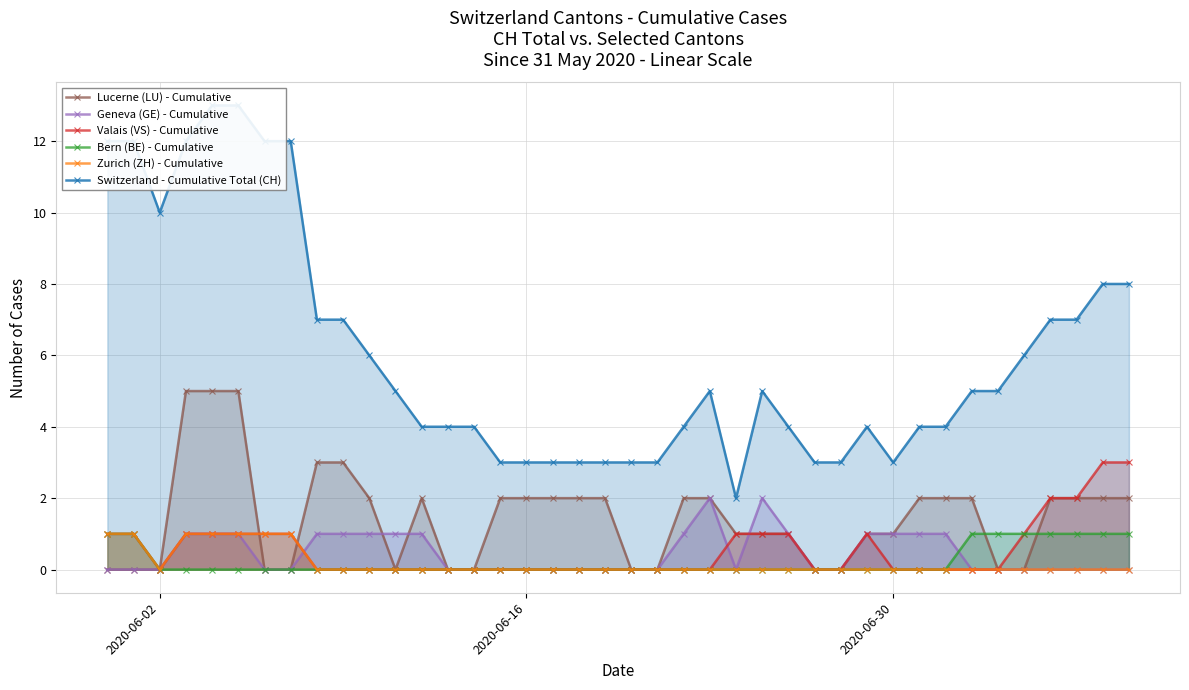

How many values in Zurich (ZH) - Cumulative are above zero?

7